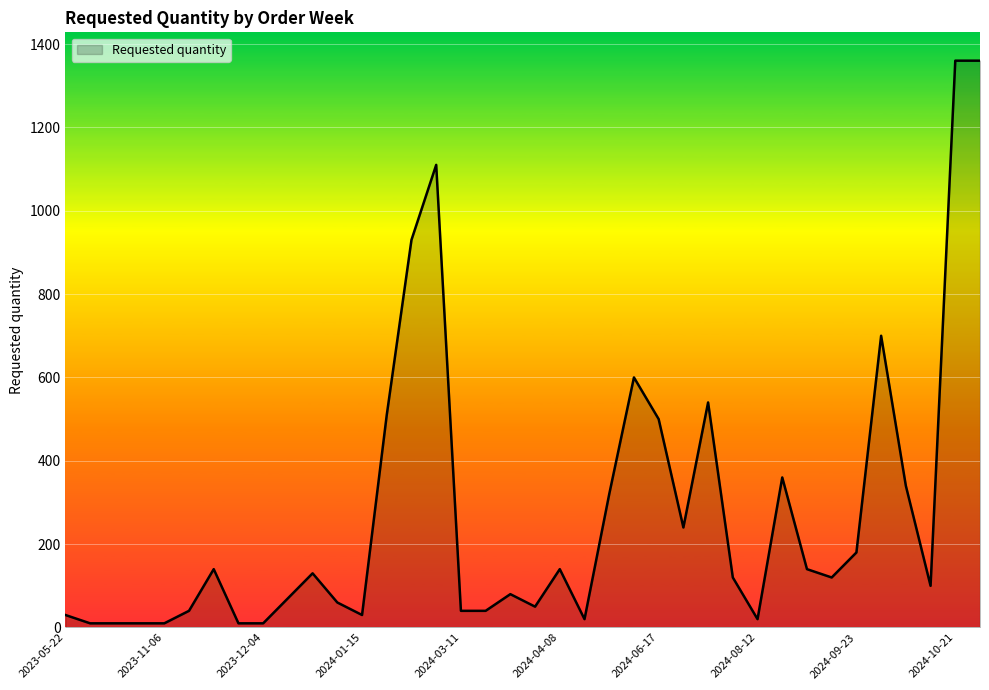

Which category has the highest value across all series?

2024-10-21